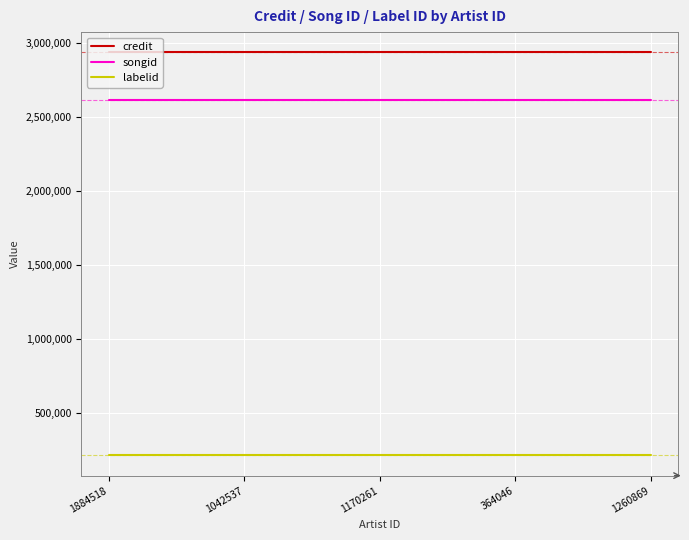

What is the spread (max minus min) of values at 364046?

2723914